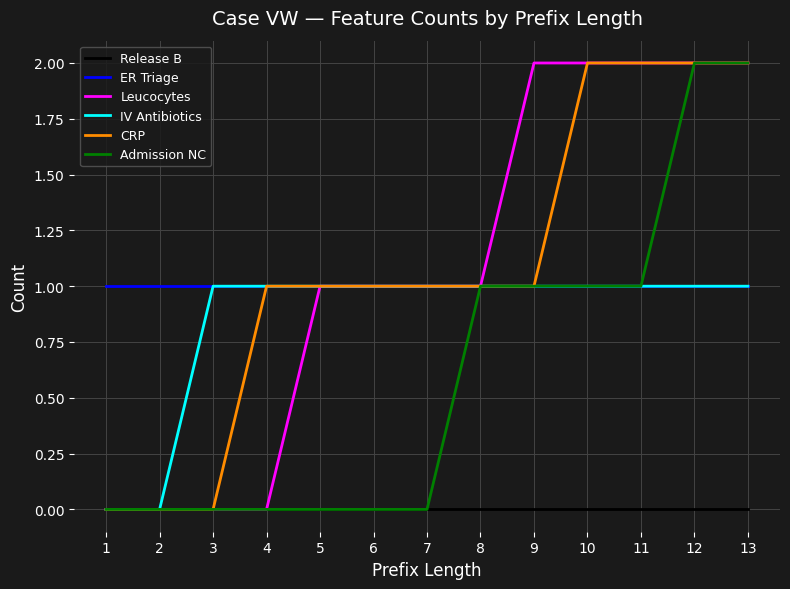

Is the value of Admission NC at 6 greater than the value of CRP at 10?

No